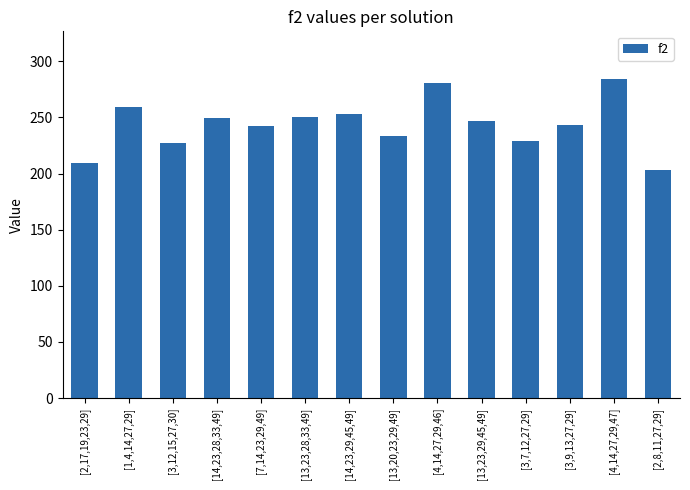

What is the difference between the maximum and minimum values?

81